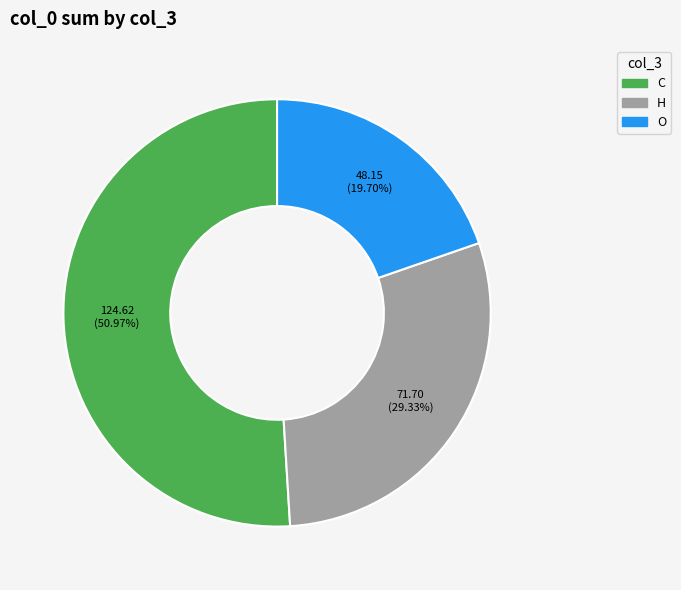

Approximately how many times larger is the value at H compared to C?

0.6